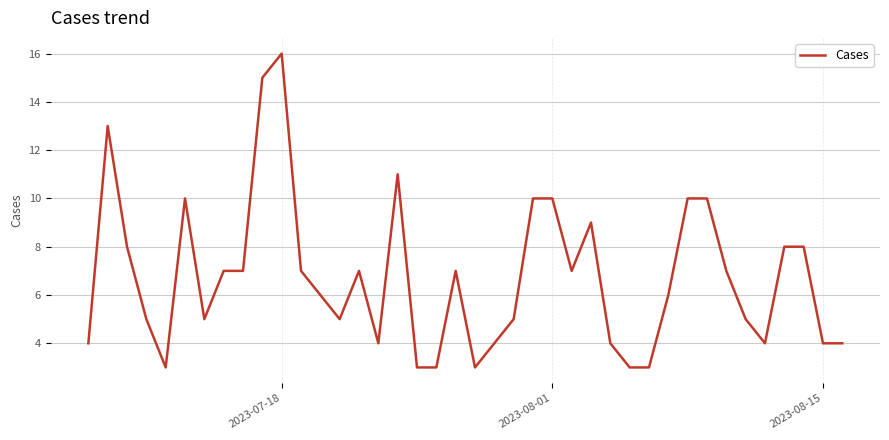

What is the maximum value shown in the chart?

16